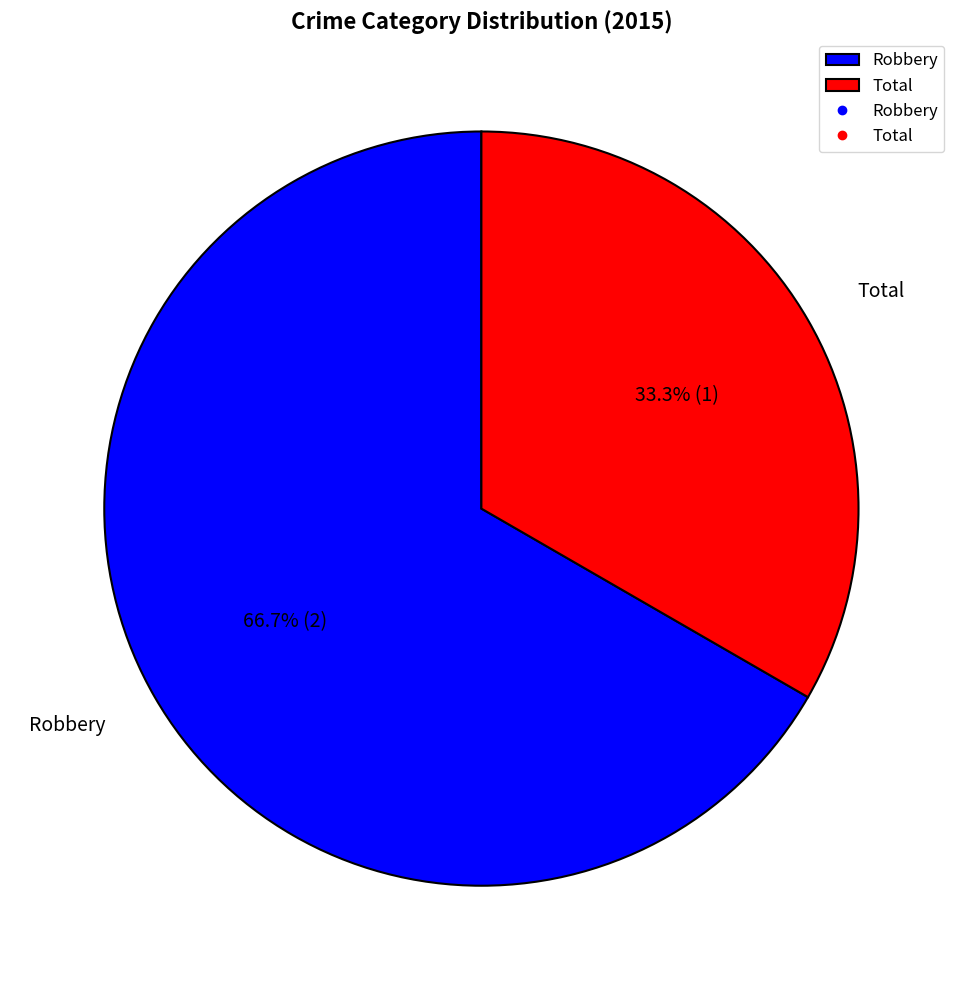

Approximately how many times larger is the value at Total compared to Robbery?

0.5